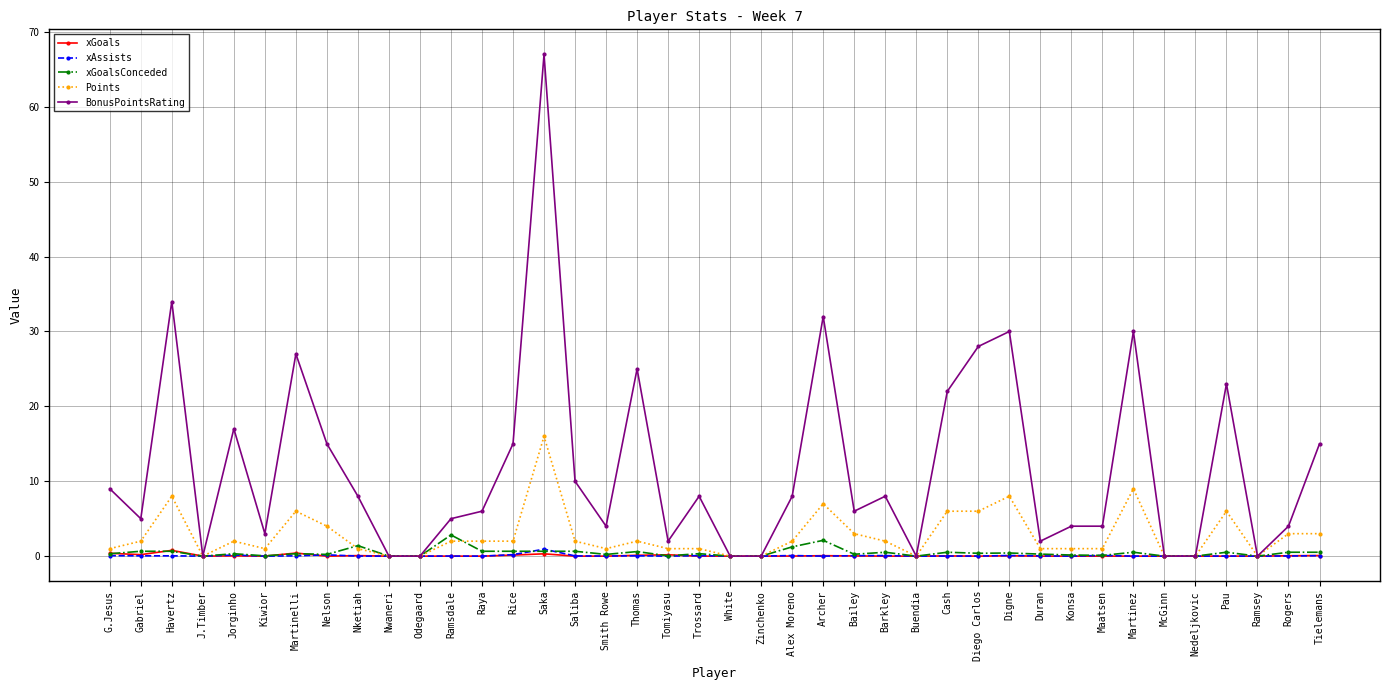

What is the label of the 2nd point from the left?

Gabriel